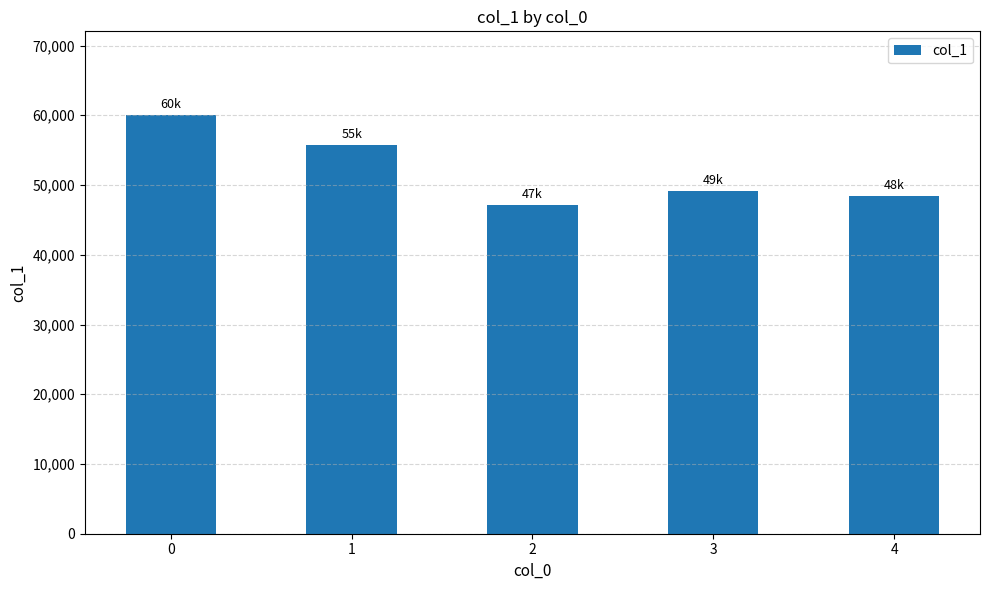

What is the change in value from 3 to 4?

-703